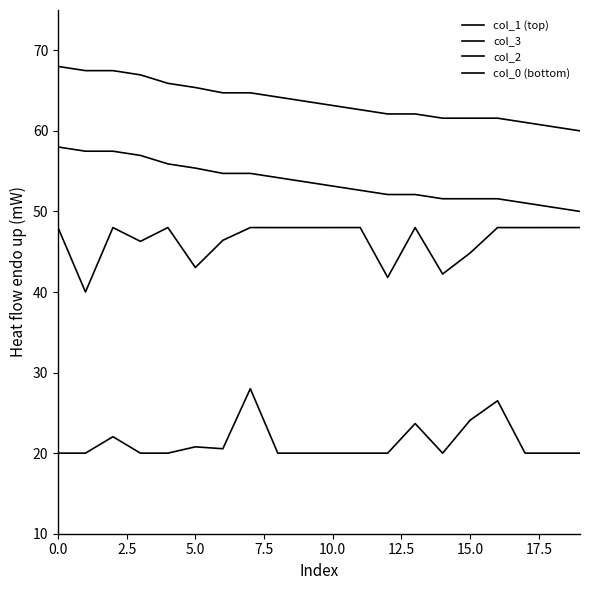

What is the average value of the col_3 series?

53.7